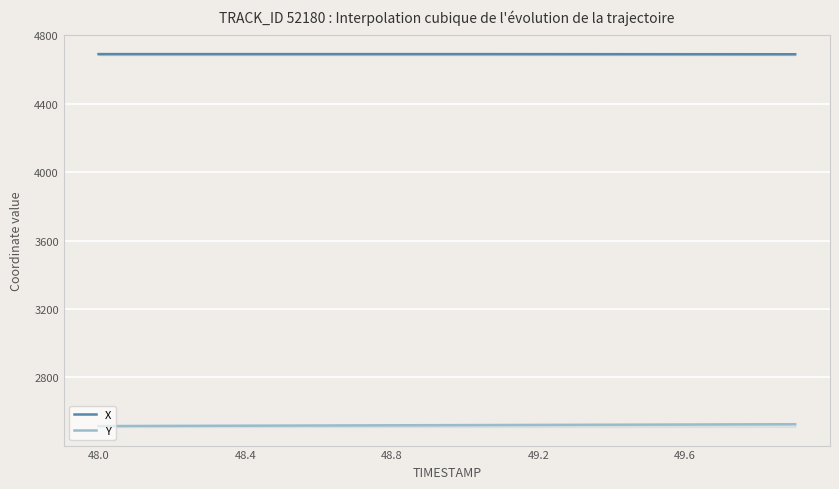

Reading right to left, what are all the values shown in this chart?

X: 4690.2	4690.4	4690.5	4690.6	4690.7	4690.9	4690.9	4691.1	4691.1	4691.2	4691.3	4691.3	4691.3	4691.3	4691.4	4691.3	4691.3	4691.3	4691.2	4691.1
Y: 2525.8	2525.2	2524.7	2524.1	2523.5	2522.9	2522.3	2521.7	2521.1	2520.5	2519.9	2519.4	2518.8	2518.2	2517.7	2517.1	2516.6	2516.0	2515.5	2514.9